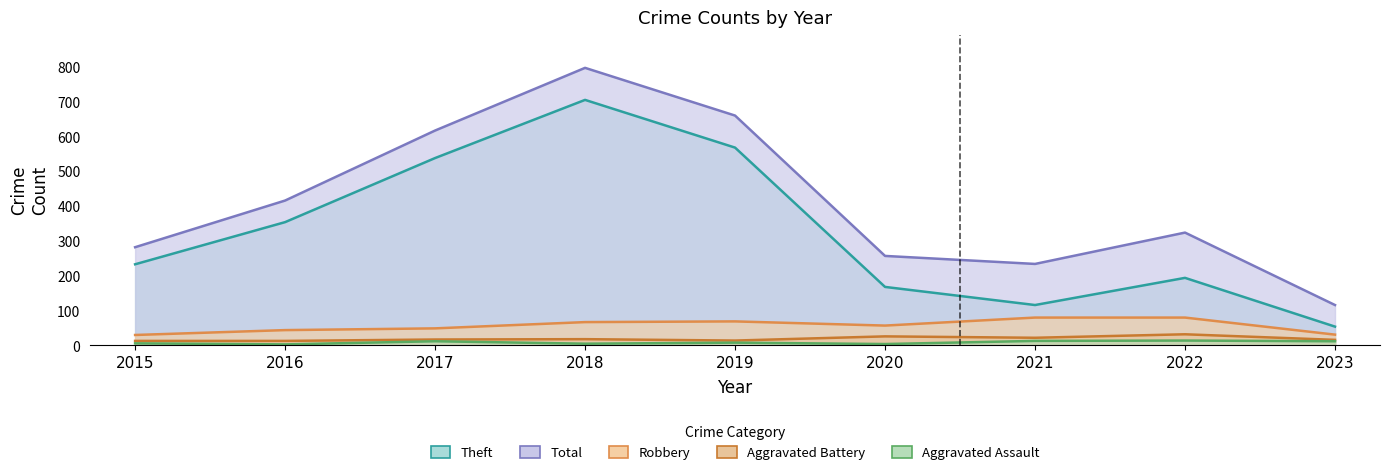

What are all the series names shown in the legend?

Theft, Robbery, Total, Aggravated Assault, Aggravated Battery